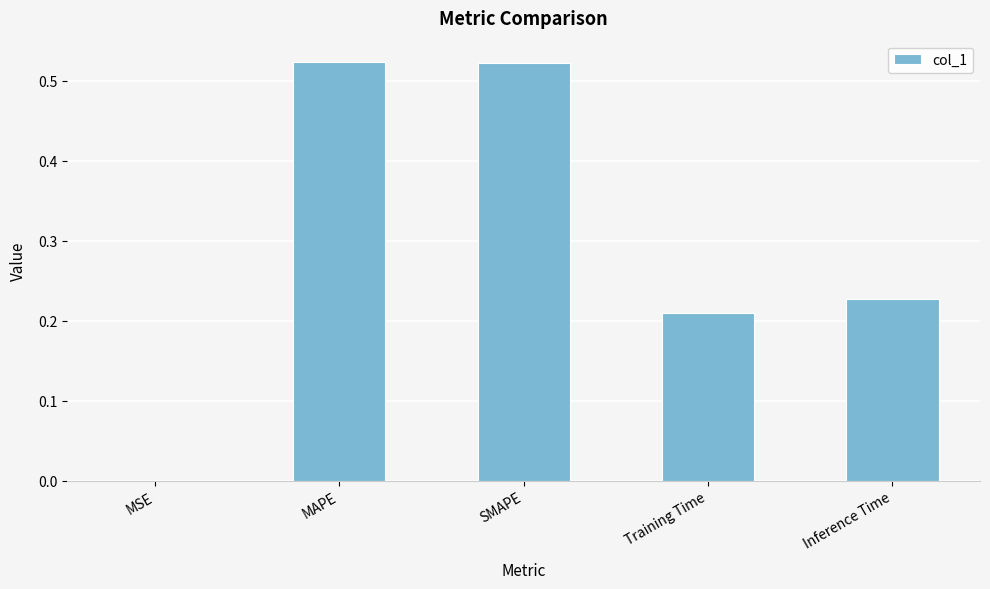

What is the sum of the values at Training Time and MAPE?

0.7